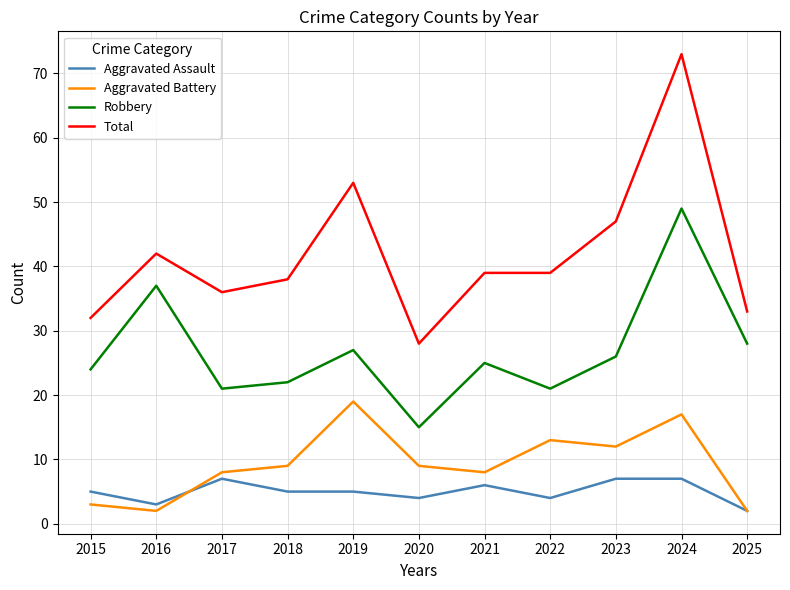

Is it true that Total equals 41 at 2020?

False